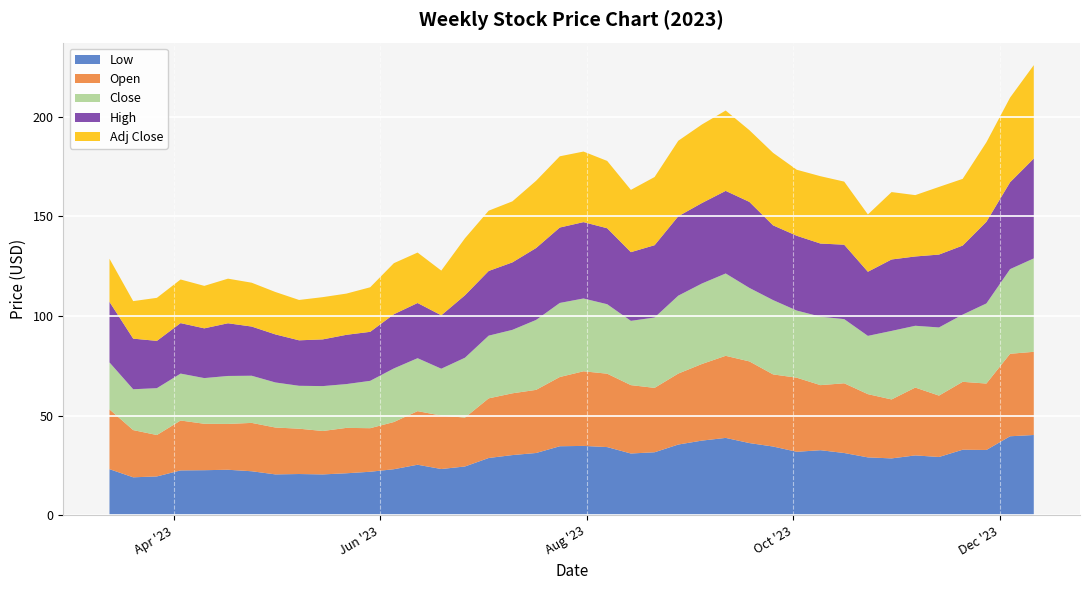

Reading left to right, what are all the values shown in this chart?

Low: 2023-03-13=23.1	2023-03-20=19.1	2023-03-27=19.5	2023-04-03=22.5	2023-04-10=22.6	2023-04-17=22.9	2023-04-24=22.1	2023-05-01=20.5	2023-05-08=20.7	2023-05-15=20.5	2023-05-22=21.1	2023-05-29=21.9	2023-06-05=23.1	2023-06-12=25.4	2023-06-19=23.2	2023-06-26=24.5	2023-07-03=28.8	2023-07-10=30.2	2023-07-17=31.3	2023-07-24=34.7	2023-07-31=34.8	2023-08-07=34.2	2023-08-14=31.0	2023-08-21=31.6	2023-08-28=35.5	2023-09-04=37.5	2023-09-11=38.8	2023-09-18=36.2	2023-09-25=34.5	2023-10-02=31.9	2023-10-09=32.7	2023-10-16=31.3	2023-10-23=29.1	2023-10-30=28.5	2023-11-06=30.0	2023-11-13=29.3	2023-11-20=32.9	2023-11-27=32.8	2023-12-04=39.7	2023-12-11=40.3
Open: 2023-03-13=30.0	2023-03-20=23.7	2023-03-27=20.8	2023-04-03=25.0	2023-04-10=23.3	2023-04-17=23.0	2023-04-24=24.3	2023-05-01=23.5	2023-05-08=22.8	2023-05-15=21.8	2023-05-22=22.8	2023-05-29=21.9	2023-06-05=23.7	2023-06-12=26.9	2023-06-19=26.8	2023-06-26=24.5	2023-07-03=29.9	2023-07-10=31.0	2023-07-17=31.7	2023-07-24=34.8	2023-07-31=37.5	2023-08-07=36.8	2023-08-14=34.3	2023-08-21=32.3	2023-08-28=35.6	2023-09-04=38.5	2023-09-11=41.2	2023-09-18=41.0	2023-09-25=36.2	2023-10-02=37.2	2023-10-09=32.7	2023-10-16=35.0	2023-10-23=31.7	2023-10-30=29.6	2023-11-06=34.0	2023-11-13=30.8	2023-11-20=34.1	2023-11-27=33.3	2023-12-04=41.4	2023-12-11=41.8
Close: 2023-03-13=23.6	2023-03-20=20.5	2023-03-27=23.5	2023-04-03=23.5	2023-04-10=22.9	2023-04-17=24.1	2023-04-24=23.7	2023-05-01=22.6	2023-05-08=21.5	2023-05-15=22.5	2023-05-22=22.0	2023-05-29=23.8	2023-06-05=26.9	2023-06-12=26.6	2023-06-19=23.5	2023-06-26=30.0	2023-07-03=31.5	2023-07-10=31.9	2023-07-17=35.1	2023-07-24=37.2	2023-07-31=36.5	2023-08-07=34.9	2023-08-14=32.3	2023-08-21=35.3	2023-08-28=39.1	2023-09-04=40.4	2023-09-11=41.3	2023-09-18=36.9	2023-09-25=37.3	2023-10-02=33.7	2023-10-09=34.4	2023-10-16=32.2	2023-10-23=29.2	2023-10-30=34.4	2023-11-06=31.0	2023-11-13=34.2	2023-11-20=33.7	2023-11-27=40.2	2023-12-04=42.5	2023-12-11=46.9
High: 2023-03-13=30.4	2023-03-20=25.4	2023-03-27=23.7	2023-04-03=25.3	2023-04-10=25.0	2023-04-17=26.5	2023-04-24=24.7	2023-05-01=24.1	2023-05-08=22.8	2023-05-15=23.5	2023-05-22=24.7	2023-05-29=24.6	2023-06-05=27.2	2023-06-12=27.7	2023-06-19=26.8	2023-06-26=31.4	2023-07-03=32.5	2023-07-10=33.9	2023-07-17=36.1	2023-07-24=37.8	2023-07-31=38.3	2023-08-07=38.1	2023-08-14=34.5	2023-08-21=36.3	2023-08-28=39.8	2023-09-04=40.4	2023-09-11=41.5	2023-09-18=43.2	2023-09-25=37.5	2023-10-02=37.5	2023-10-09=36.7	2023-10-16=37.4	2023-10-23=32.2	2023-10-30=35.9	2023-11-06=34.8	2023-11-13=36.6	2023-11-20=34.7	2023-11-27=41.0	2023-12-04=43.6	2023-12-11=50.1
Adj Close: 2023-03-13=21.7	2023-03-20=18.8	2023-03-27=21.6	2023-04-03=21.9	2023-04-10=21.3	2023-04-17=22.4	2023-04-24=22.0	2023-05-01=21.3	2023-05-08=20.3	2023-05-15=21.2	2023-05-22=20.7	2023-05-29=22.4	2023-06-05=25.6	2023-06-12=25.3	2023-06-19=22.4	2023-06-26=28.6	2023-07-03=30.3	2023-07-10=30.6	2023-07-17=33.8	2023-07-24=35.8	2023-07-31=35.4	2023-08-07=33.8	2023-08-14=31.3	2023-08-21=34.2	2023-08-28=37.9	2023-09-04=39.4	2023-09-11=40.3	2023-09-18=36.0	2023-09-25=36.4	2023-10-02=33.1	2023-10-09=33.8	2023-10-16=31.7	2023-10-23=28.8	2023-10-30=33.8	2023-11-06=30.8	2023-11-13=34.0	2023-11-20=33.5	2023-11-27=39.9	2023-12-04=42.5	2023-12-11=46.9